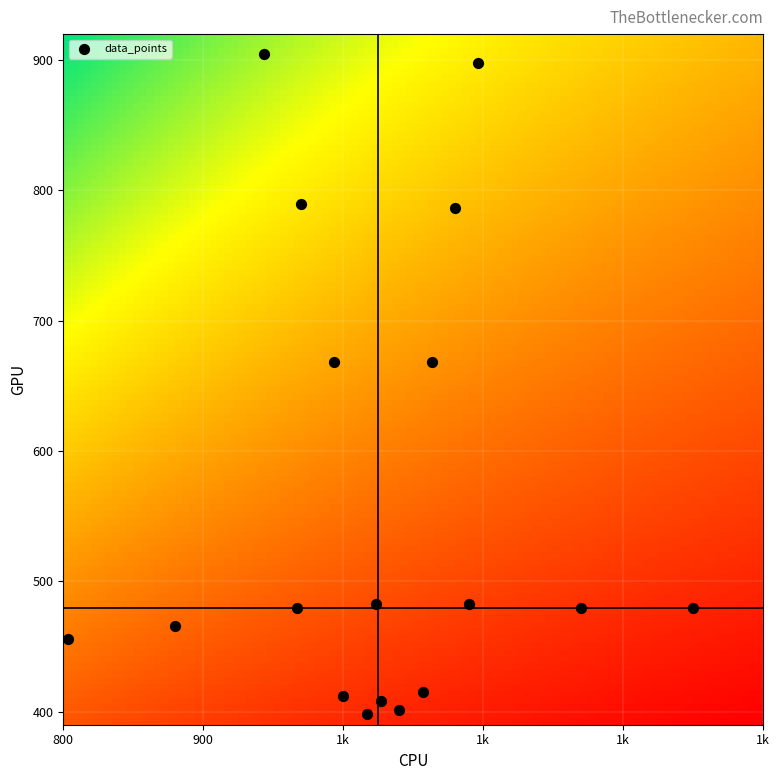

What is the range of X values (max minus min)?

446.7